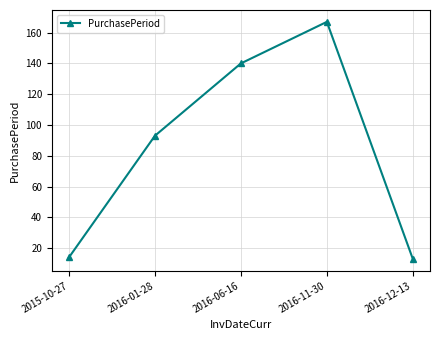

What is the approximate value at 2015-10-27?

14